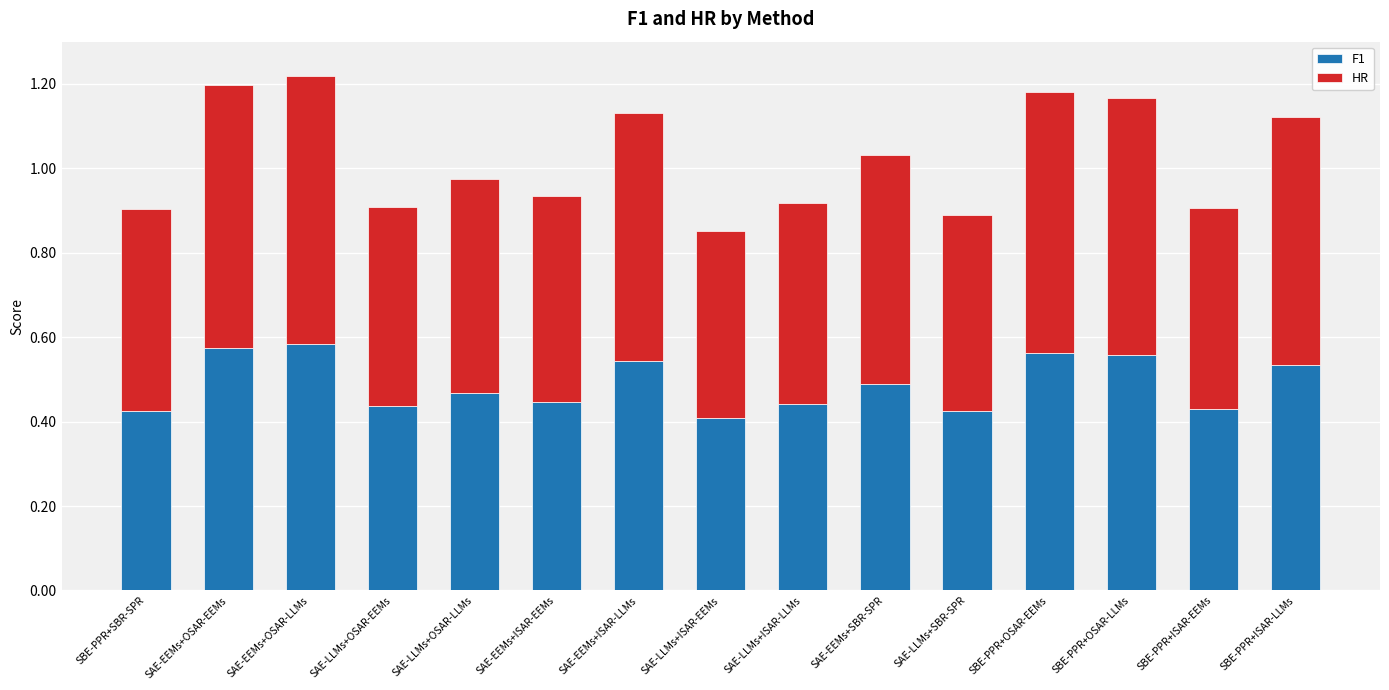

Does the chart contain stacked bars?

Yes